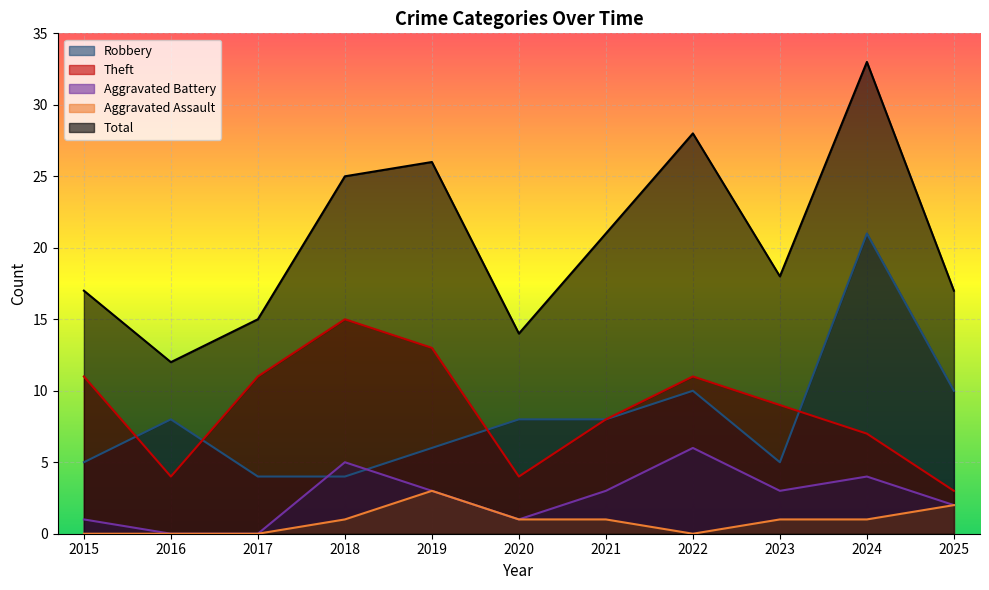

What is the difference between the highest and lowest values at 2018?

24